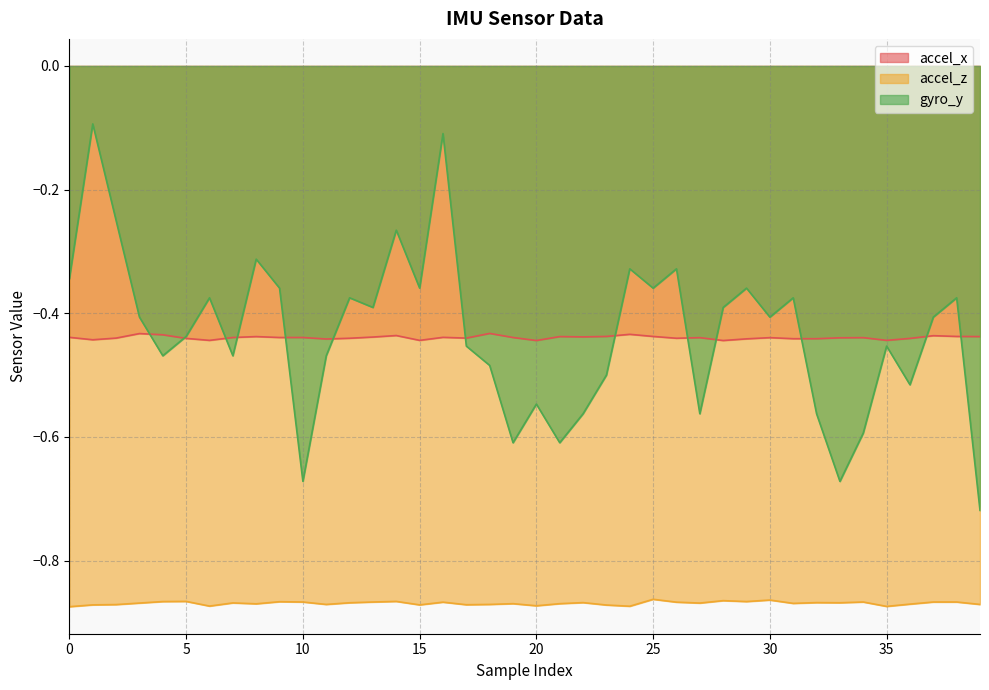

True or false: accel_z has a value of -0.6 at 3.

False